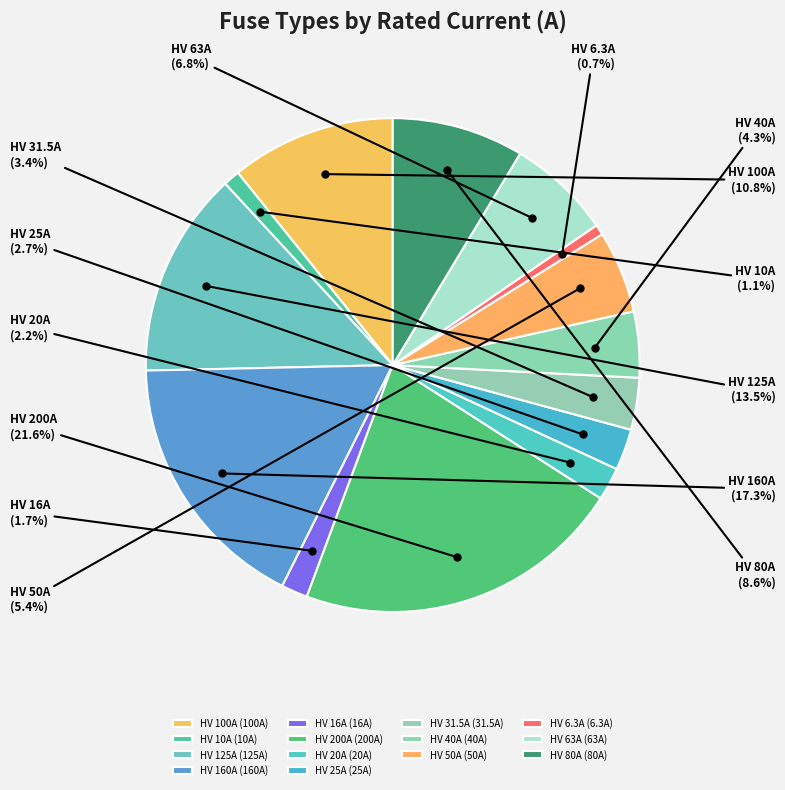

What is the largest slice in the pie chart?

HV 200A